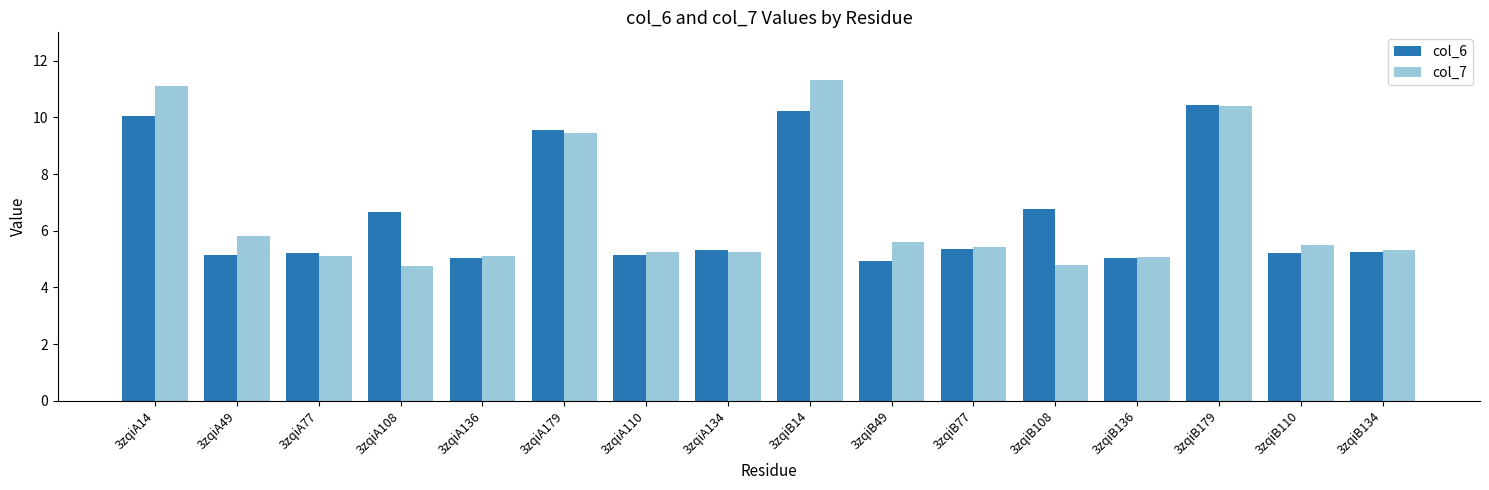

What is the smallest value displayed?

4.7